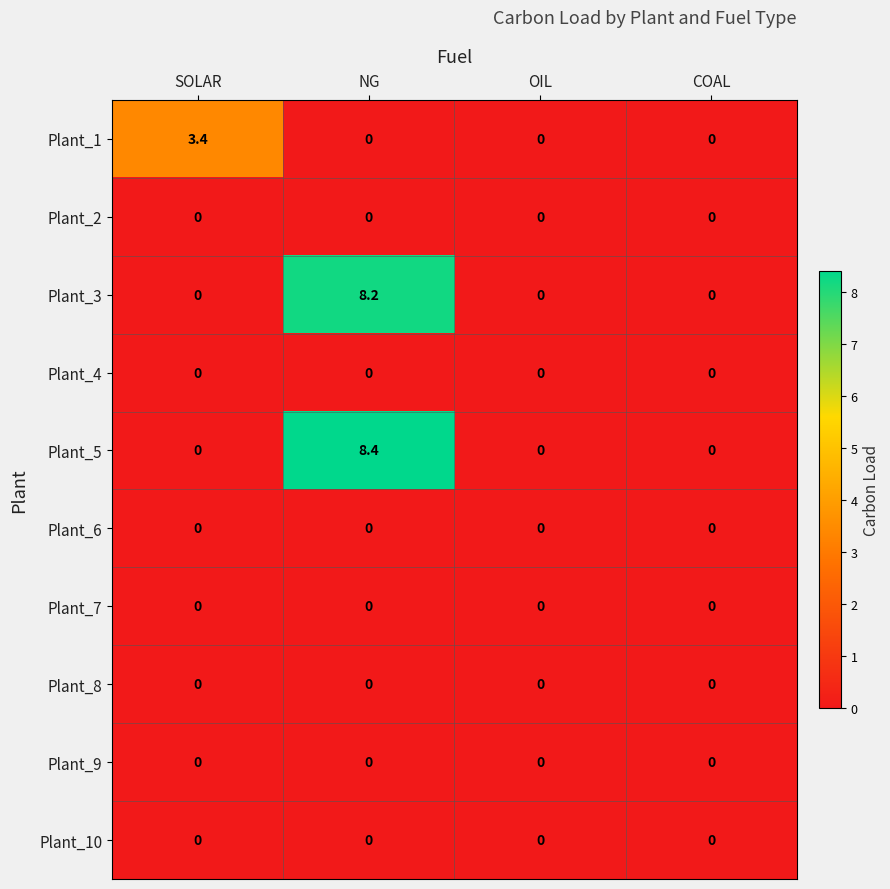

What is the spread (max minus min) of values at SOLAR?

3.4